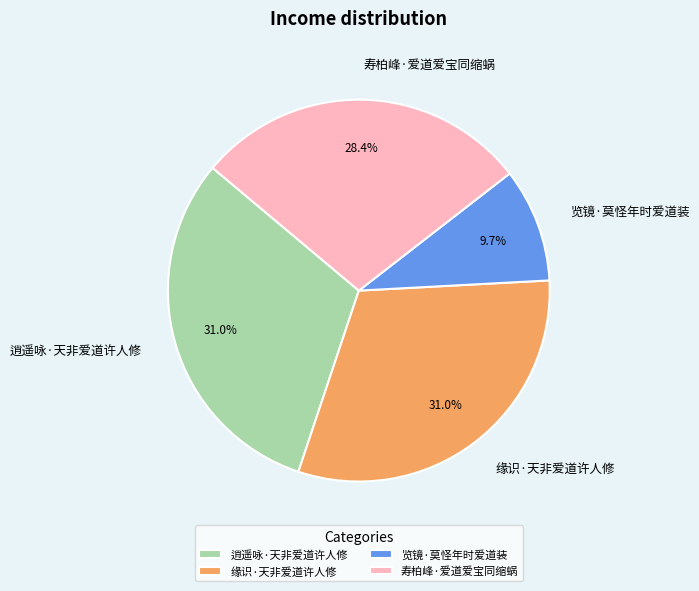

Does any single category account for the majority?

No